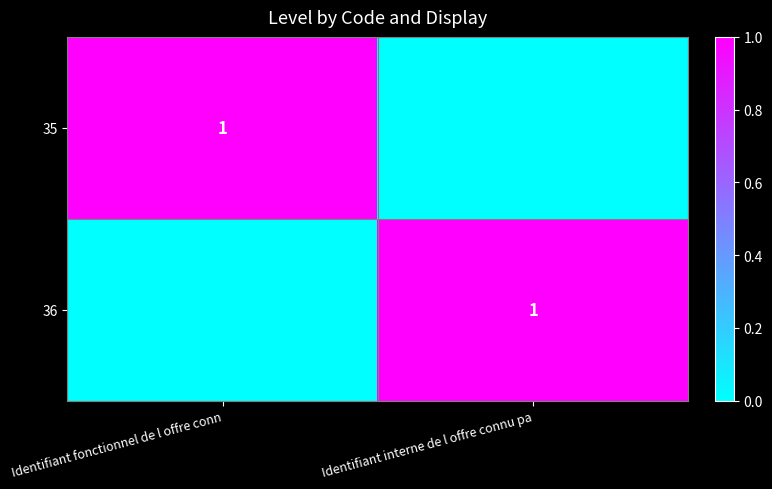

What is the greatest value displayed?

1